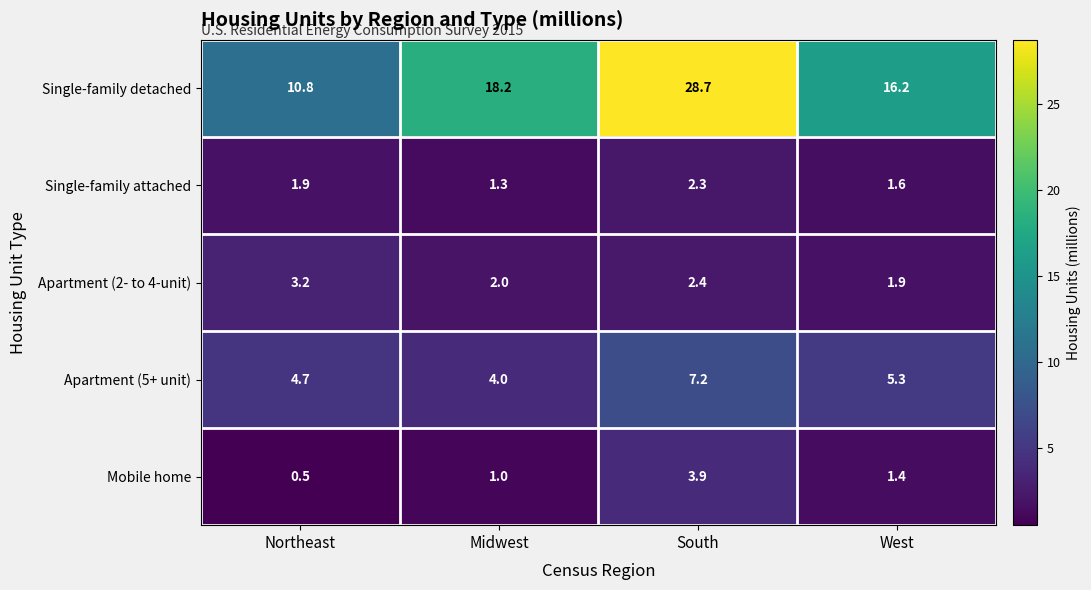

Reading left to right, transcribe all the data shown in this chart.

Single-family detached: 10.8	18.2	28.7	16.2
Single-family attached: 1.9	1.3	2.3	1.6
Apartment (2- to 4-unit): 3.2	2.0	2.4	1.9
Apartment (5+ unit): 4.7	4.0	7.2	5.3
Mobile home: 0.5	1.0	3.9	1.4